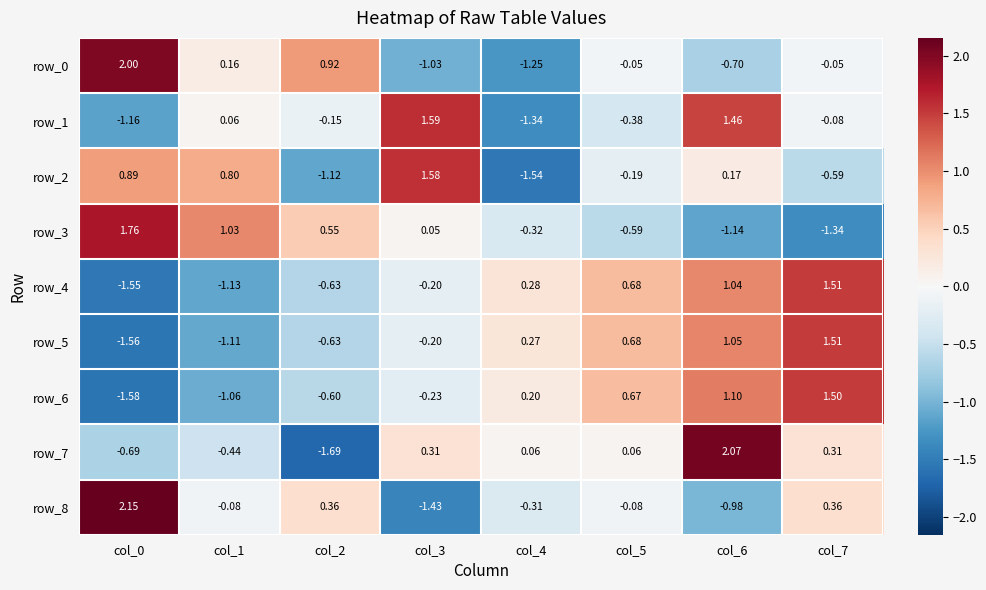

Is it true that row_1 equals -0.5 at col_4?

False